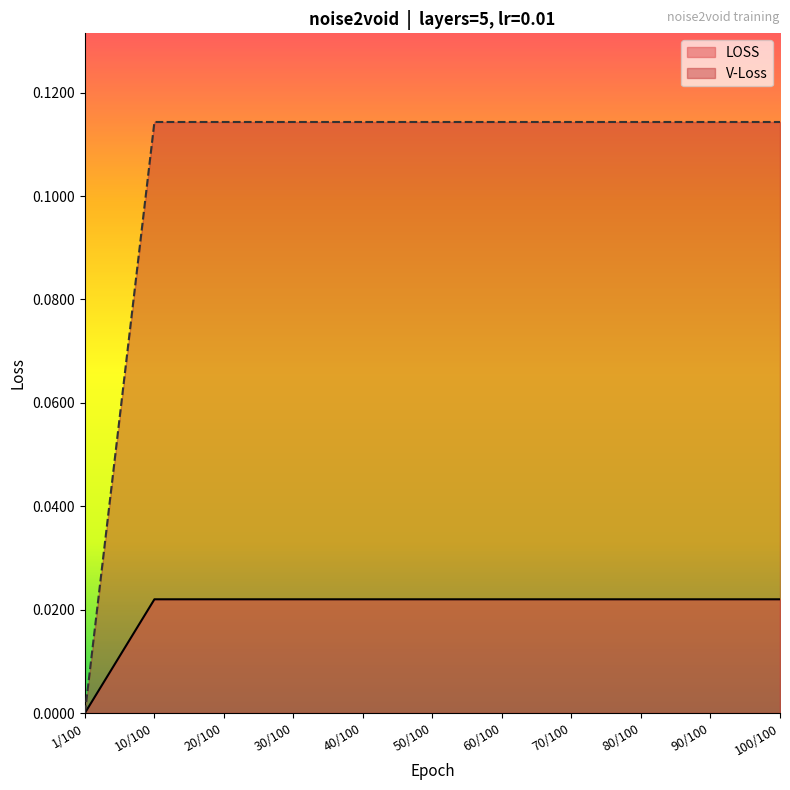

How many lines are shown in the chart?

2